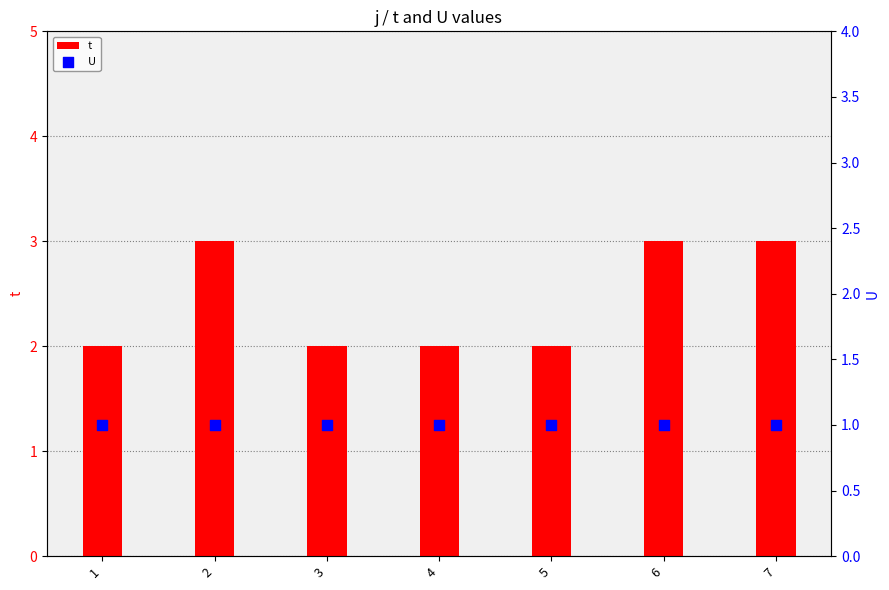

Which series contains the highest Y value?

t